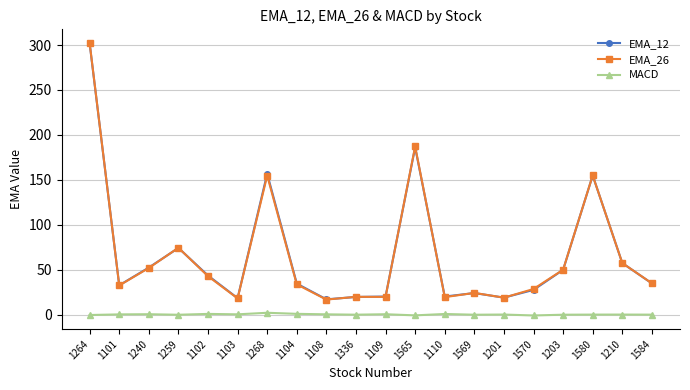

True or false: EMA_12 and MACD cross at least once.

False